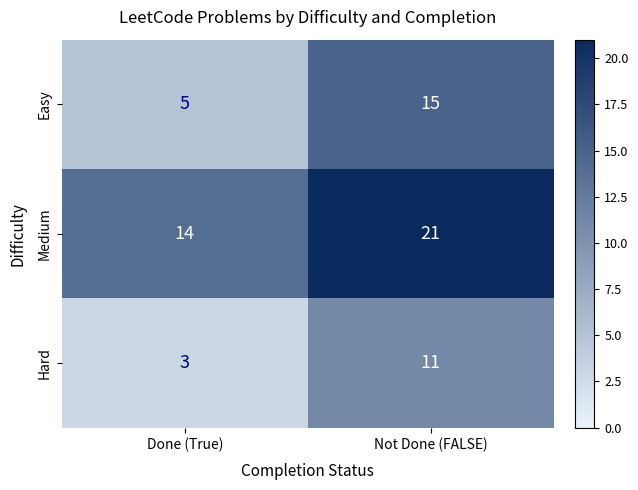

What is the approximate value of Easy at Not Done (FALSE), to the nearest 10?

20